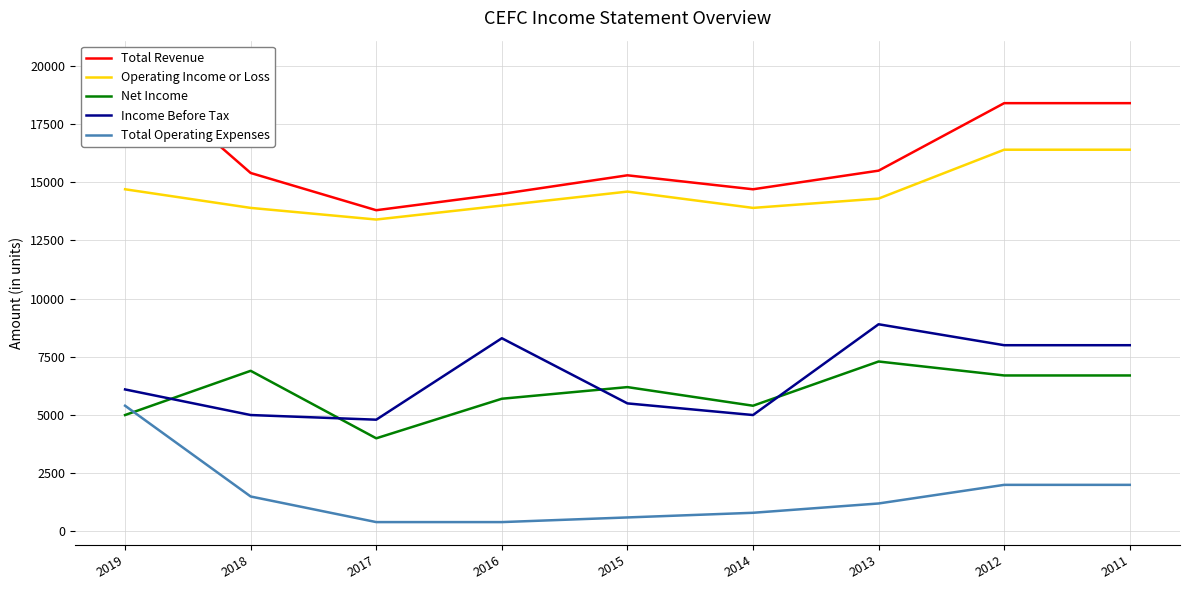

What is the highest value of the Income Before Tax series?

8900